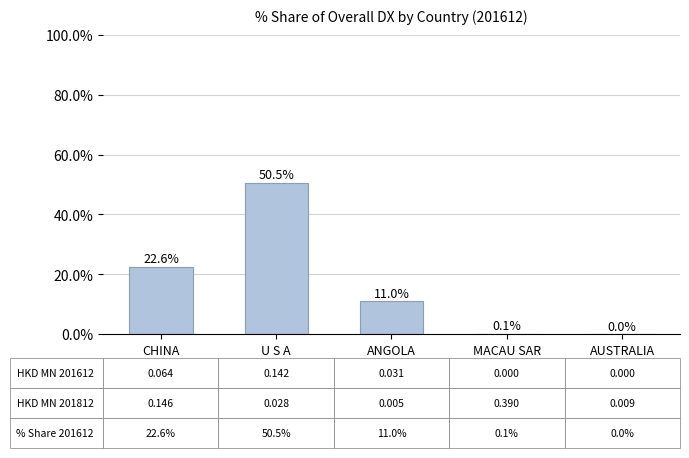

The chart shows a value of 13.3 at U S A. True or false?

False